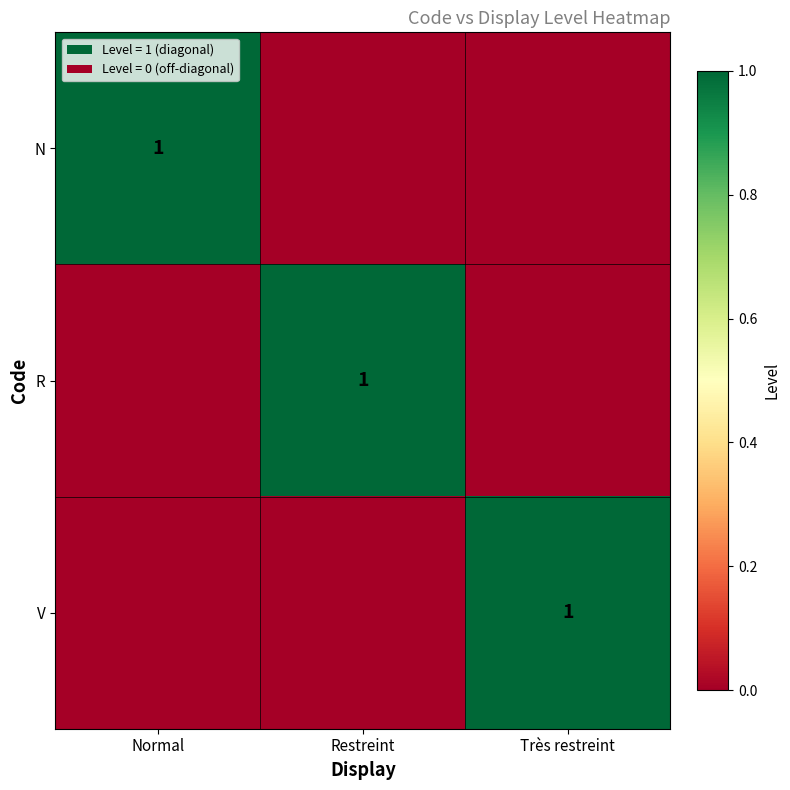

The value of V at Très restreint is 1. True or false?

True